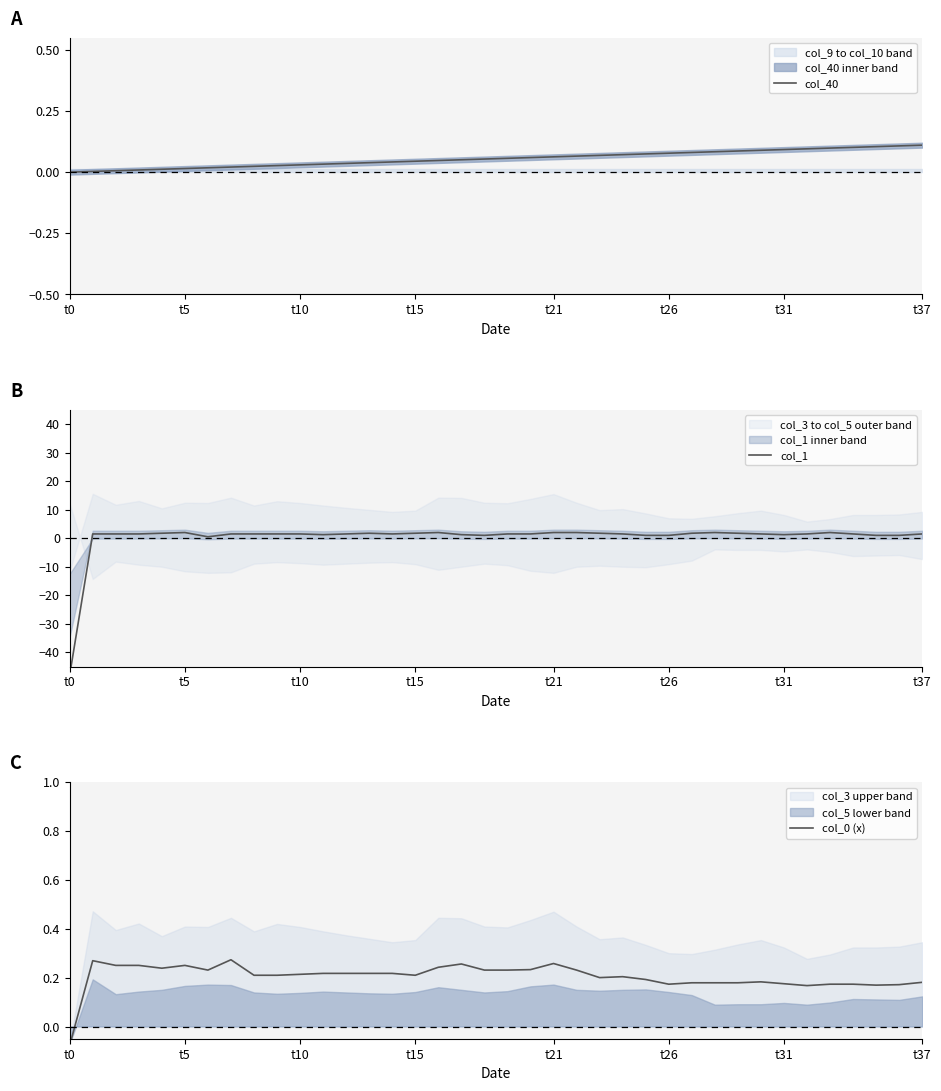

What is the total value across all series at t15?

2.0